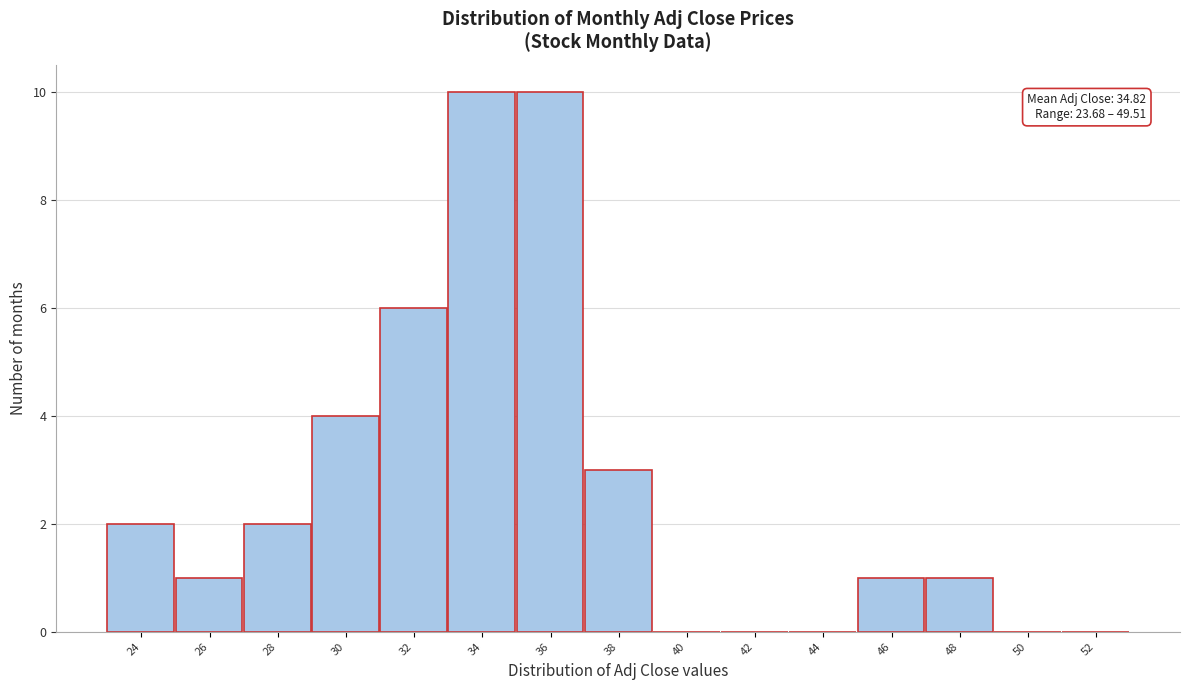

Reading right to left, transcribe all the data shown in this chart.

52=0	50=0	48=1	46=1	44=0	42=0	40=0	38=3	36=10	34=10	32=6	30=4	28=2	26=1	24=2